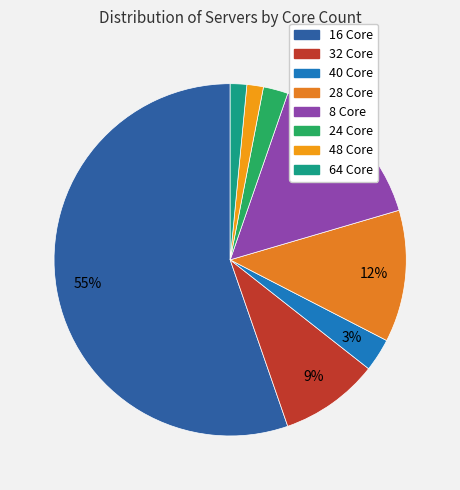

Is the sum of 32 Core and 8 Core greater than half?

No